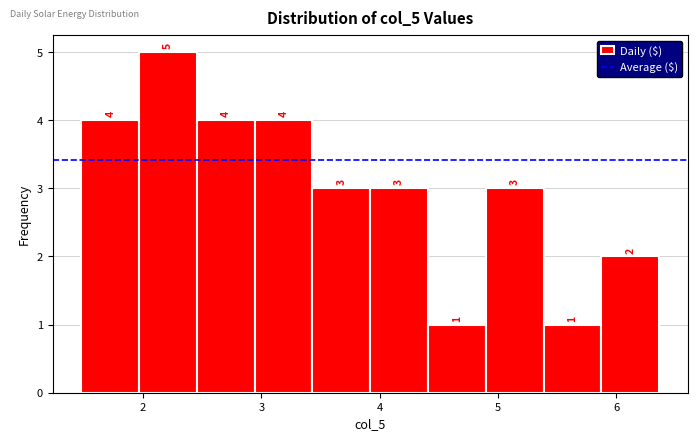

Reading left to right, transcribe this chart: for each bar, give the range it covers on the x-axis and its height. The bar edges are not printed on the chart, so give them approximately, as read against the axis.

1.5 to 2.0: 4
2.0 to 2.5: 5
2.5 to 2.9: 4
2.9 to 3.4: 4
3.4 to 3.9: 3
3.9 to 4.4: 3
4.4 to 4.9: 1
4.9 to 5.4: 3
5.4 to 5.9: 1
5.9 to 6.4: 2